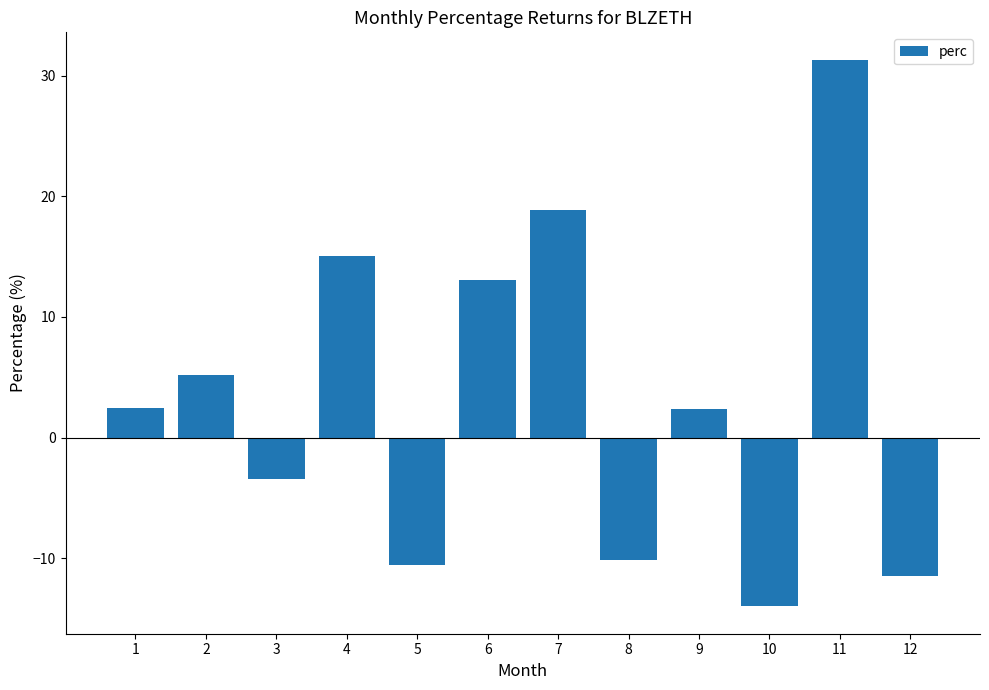

At which label is the value closest to 8?

2